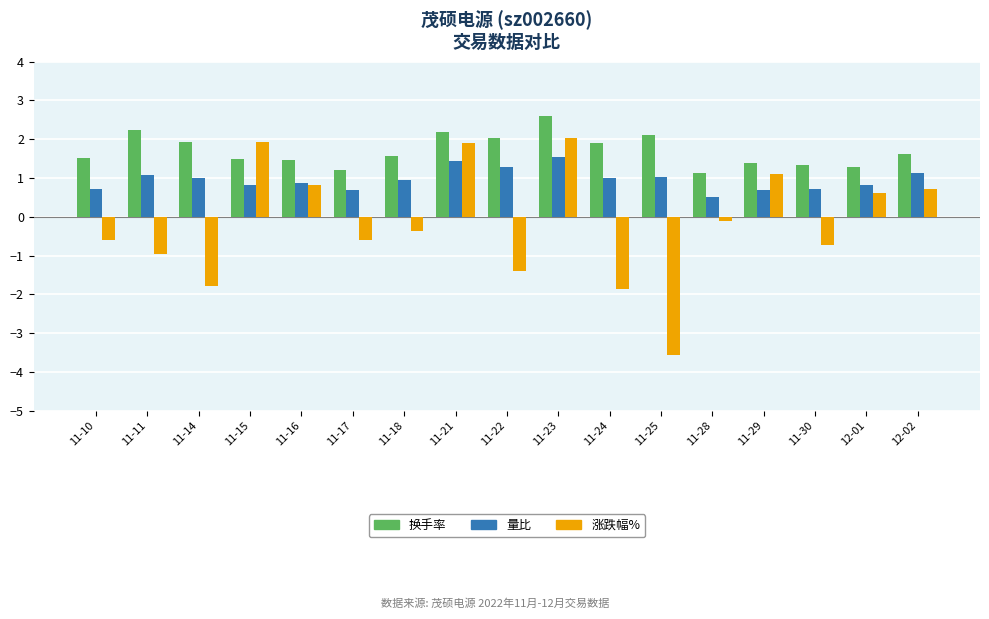

What is the spread (max minus min) of values at 11-10?

2.1